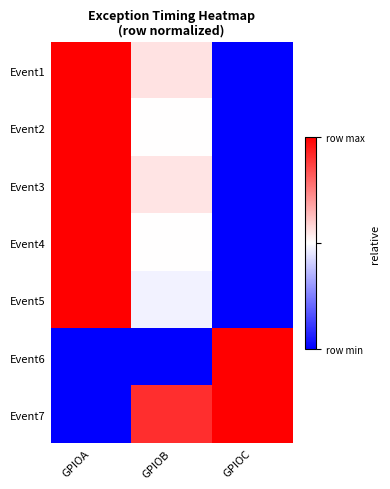

What is the maximum value shown in the chart?

1.0